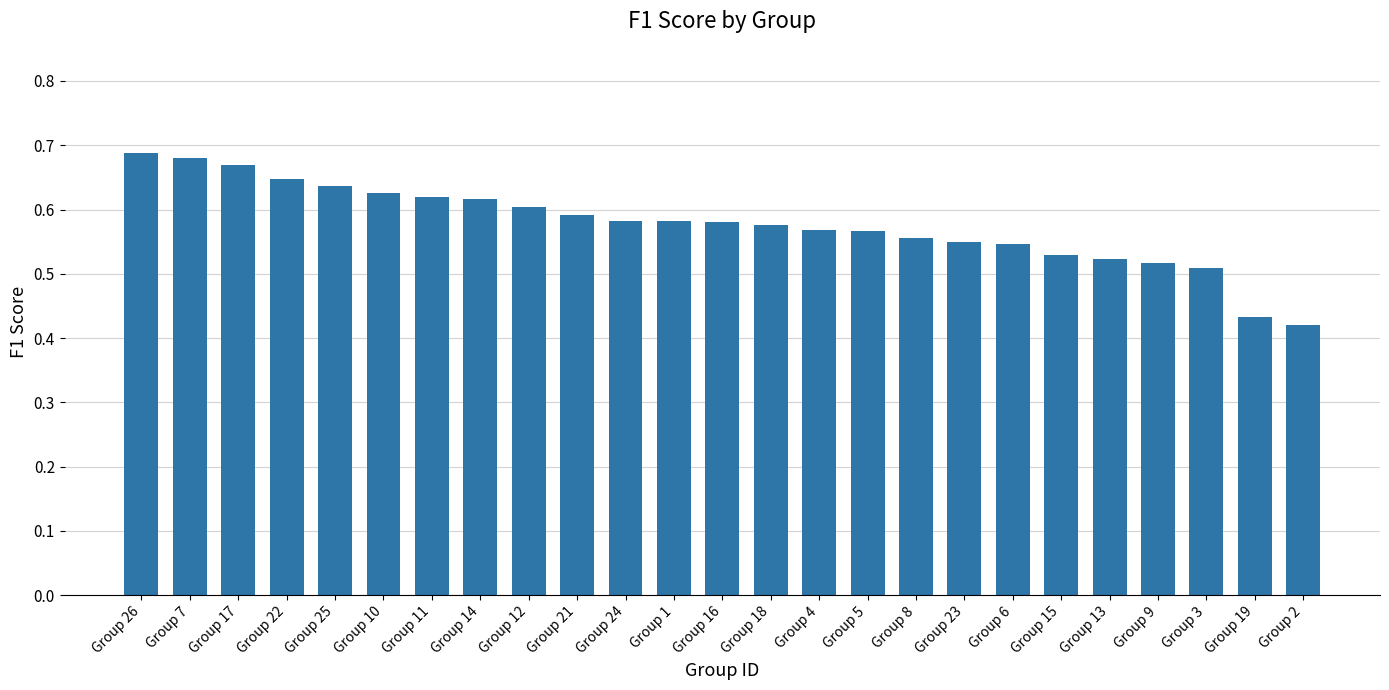

Which category has the highest value across all series?

Group 26